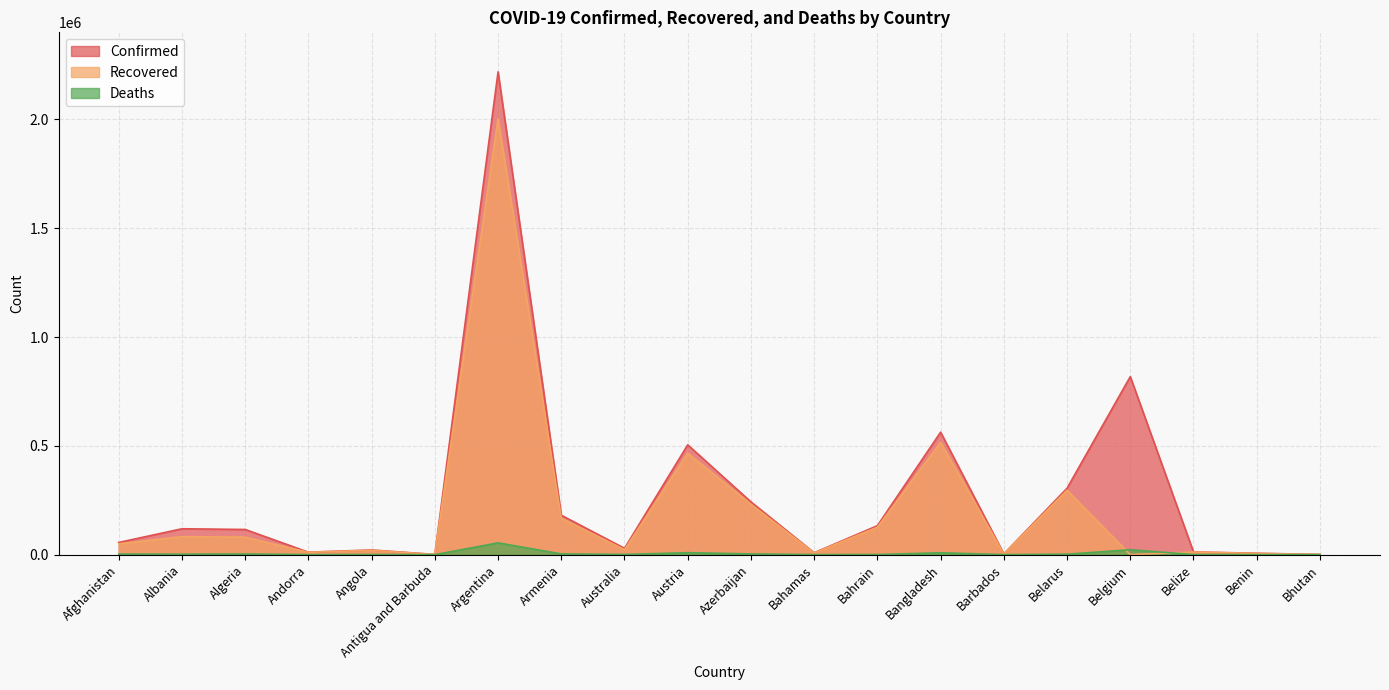

Which series has the largest range (max minus min)?

Confirmed